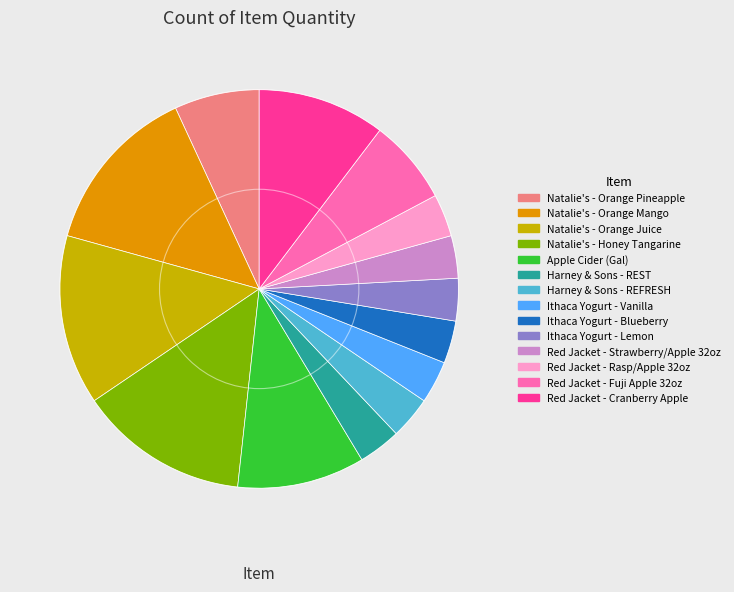

What is the ratio of the value at Ithaca Yogurt - Lemon to the value at Natalie's - Orange Pineapple?

0.5